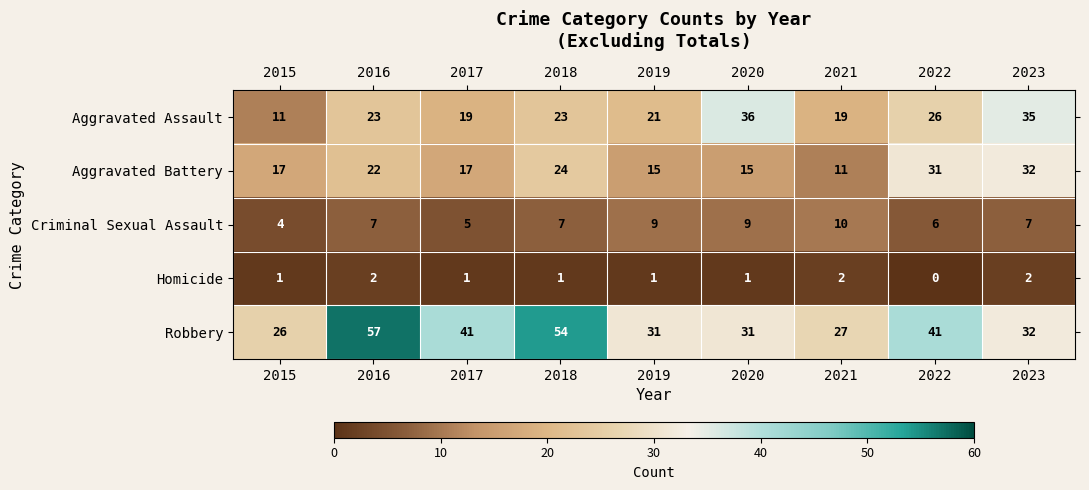

Count the number of data series in this chart.

5